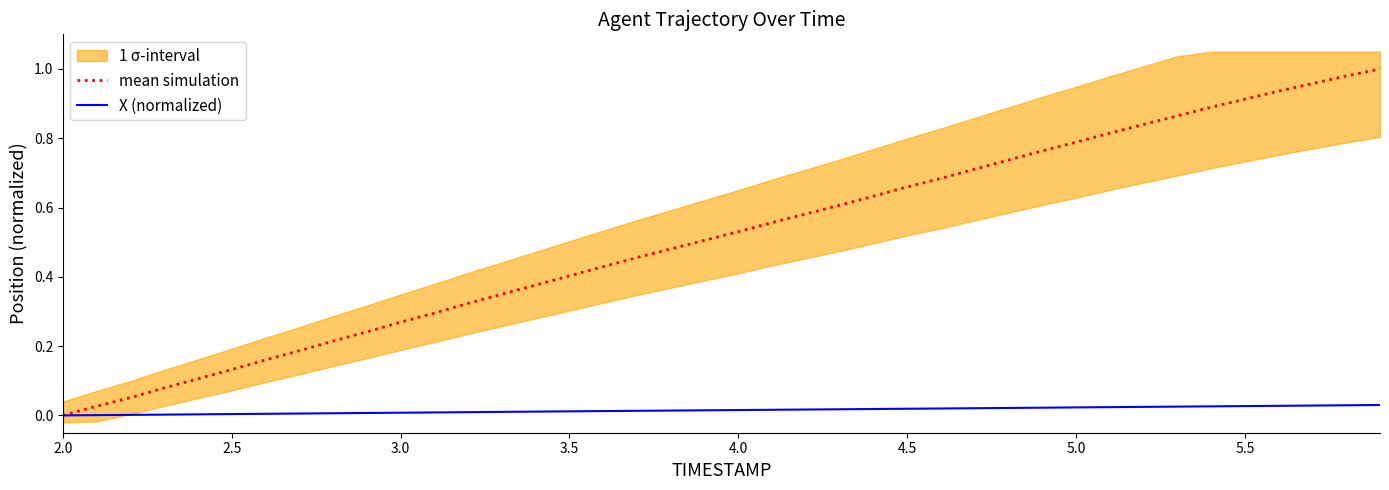

What is the label of the 4th point from the left?

3.5